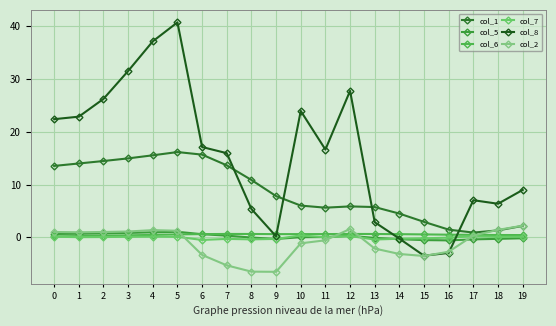

Reading left to right, what are all the values shown in this chart?

col_1: 13.5	14.0	14.5	15.0	15.5	16.1	15.7	13.6	10.9	7.8	6.0	5.6	5.9	5.7	4.5	2.9	1.5	0.9	1.3	2.2
col_5: 0.6	0.7	0.7	0.8	1.0	1.1	0.6	0.3	-0.0	-0.3	0.0	0.1	0.3	-0.1	-0.3	-0.5	-0.6	-0.4	-0.3	-0.2
col_6: 0.2	0.2	0.3	0.4	0.5	0.6	0.6	0.6	0.6	0.6	0.6	0.6	0.6	0.6	0.6	0.6	0.5	0.5	0.4	0.4
col_7: 0.1	0.0	0.1	0.1	0.1	0.1	-0.5	-0.3	-0.4	-0.3	0.4	0.0	0.2	-0.4	-0.3	-0.2	-0.1	0.2	0.1	0.1
col_8: 22.4	22.8	26.2	31.5	37.1	40.7	17.1	15.9	5.4	0.2	23.9	16.6	27.7	2.9	-0.2	-3.5	-2.9	7.0	6.4	9.0
col_2: 1.0	1.0	1.0	1.1	1.4	1.3	-3.3	-5.3	-6.5	-6.5	-1.1	-0.6	1.6	-2.1	-3.1	-3.5	-2.7	0.3	1.4	2.2